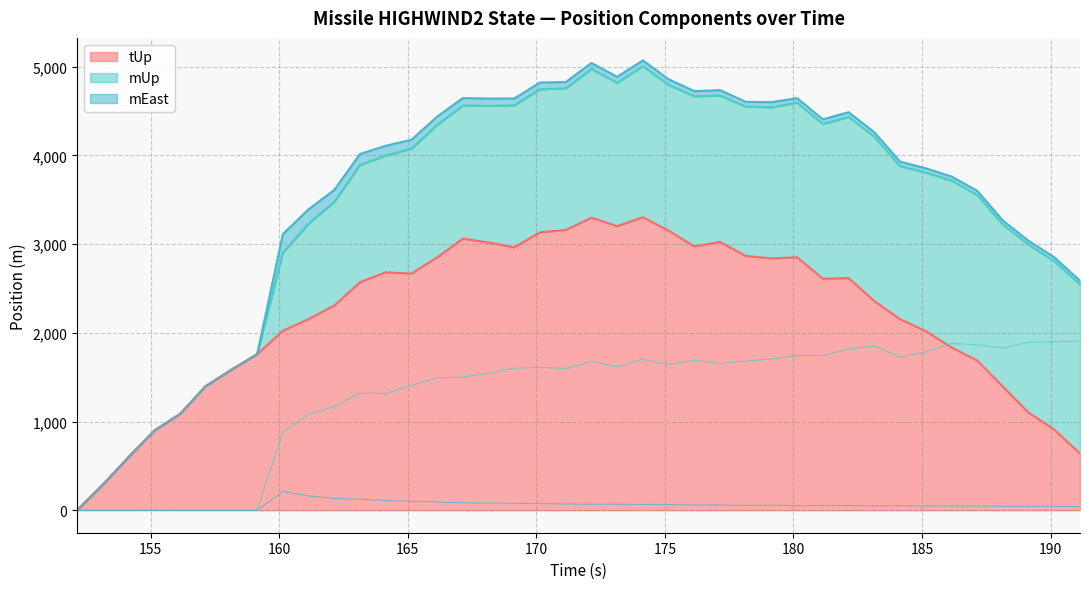

The tUp series shows 1100.9 at 189.142. True or false?

True